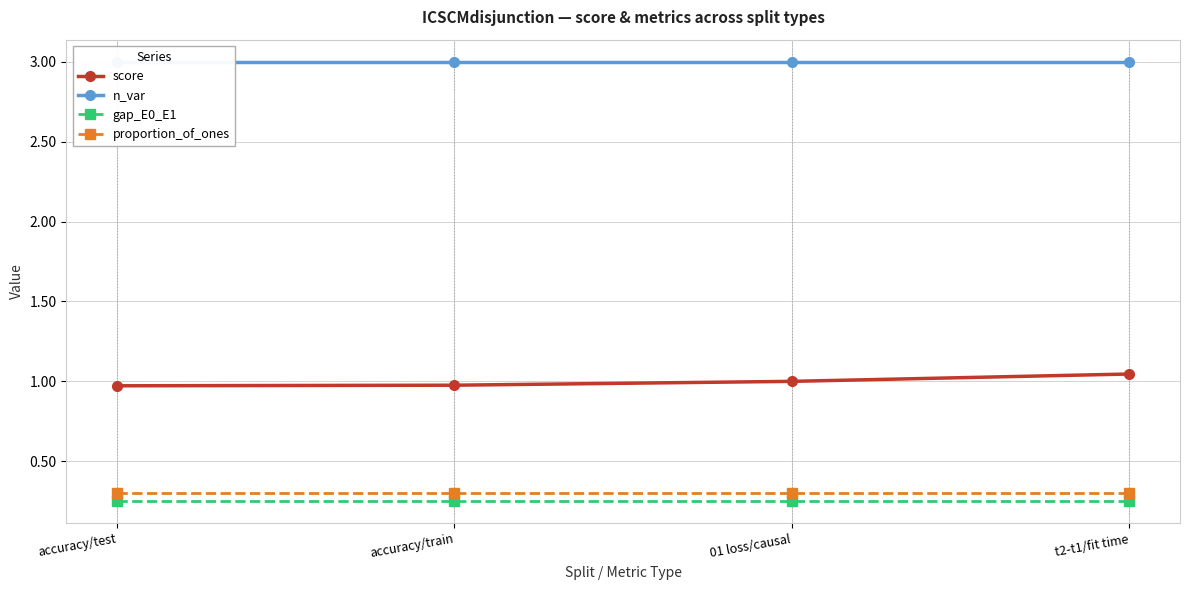

Does the chart display data point markers on the line(s)?

Yes